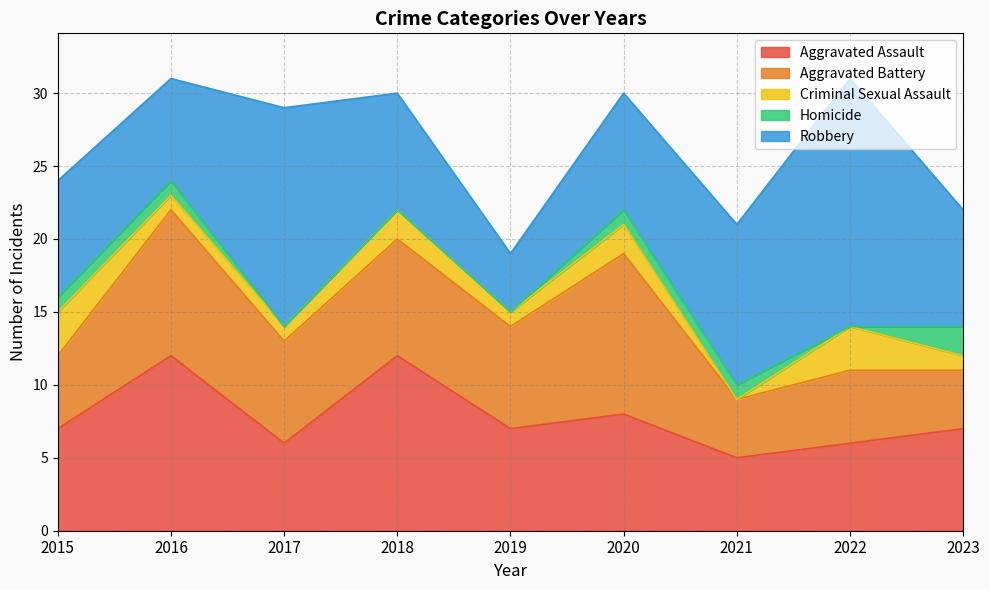

True or false: Aggravated Battery has a value of 8 at 2015.

False